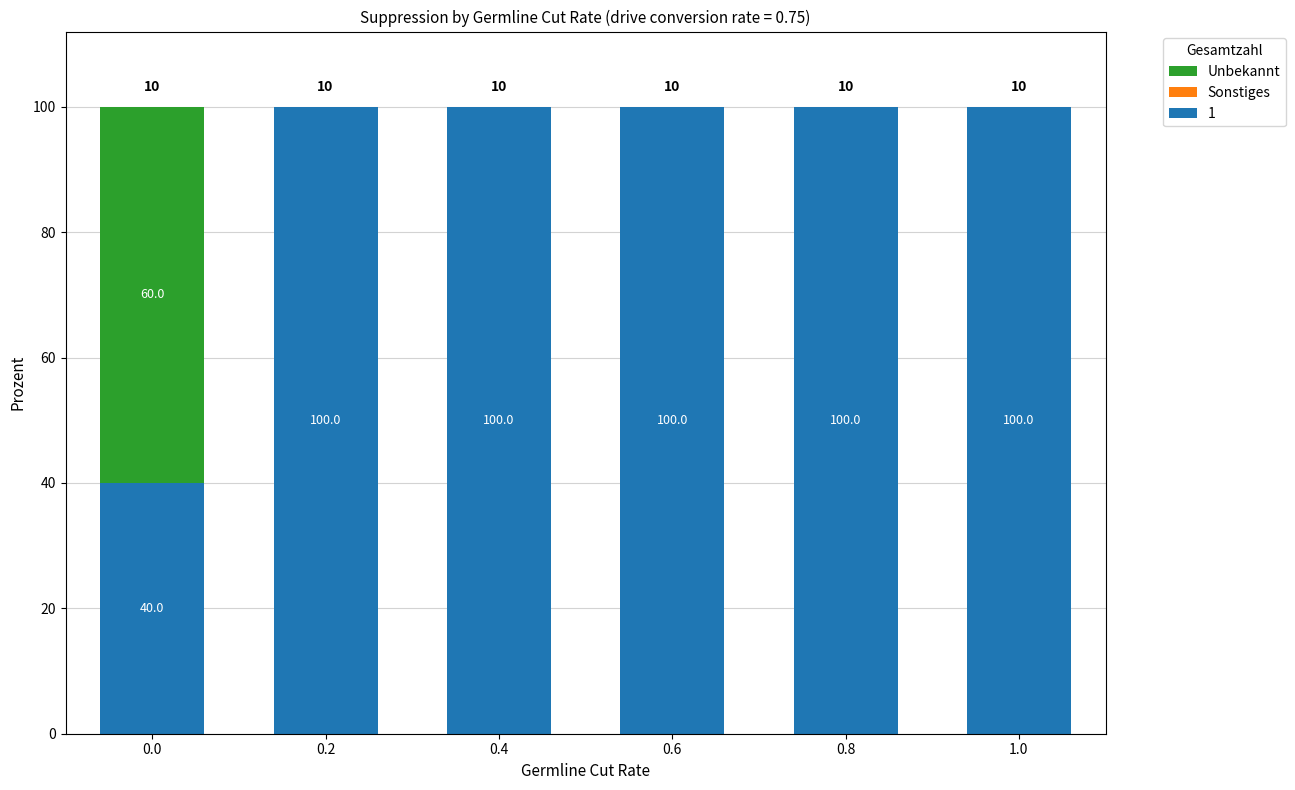

Reading left to right, what are the values for 1?

0.0=40	0.2=100	0.4=100	0.6=100	0.8=100	1.0=100